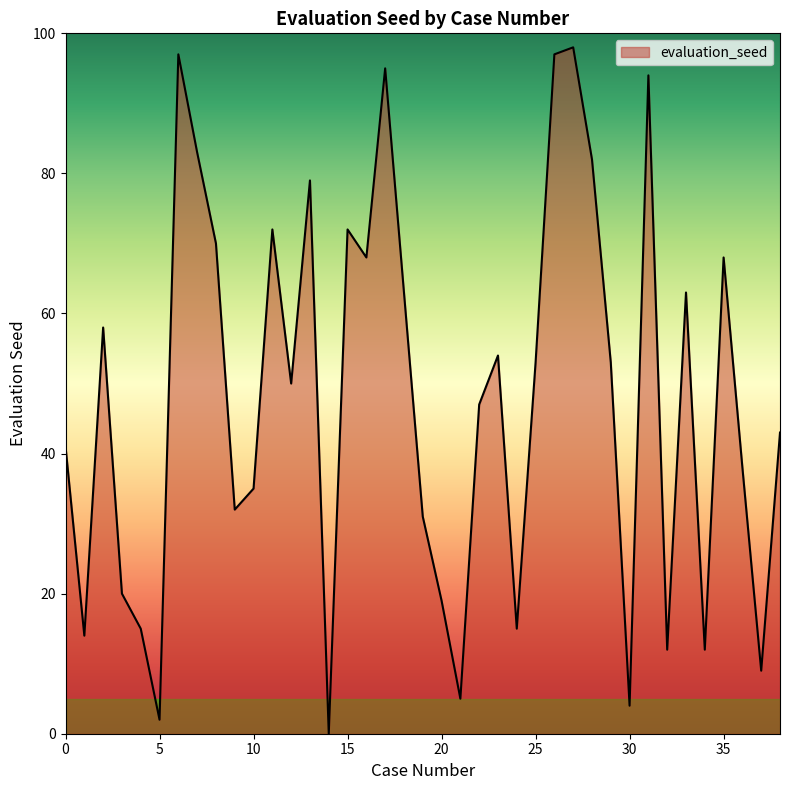

What is the difference between the maximum and minimum values?

98